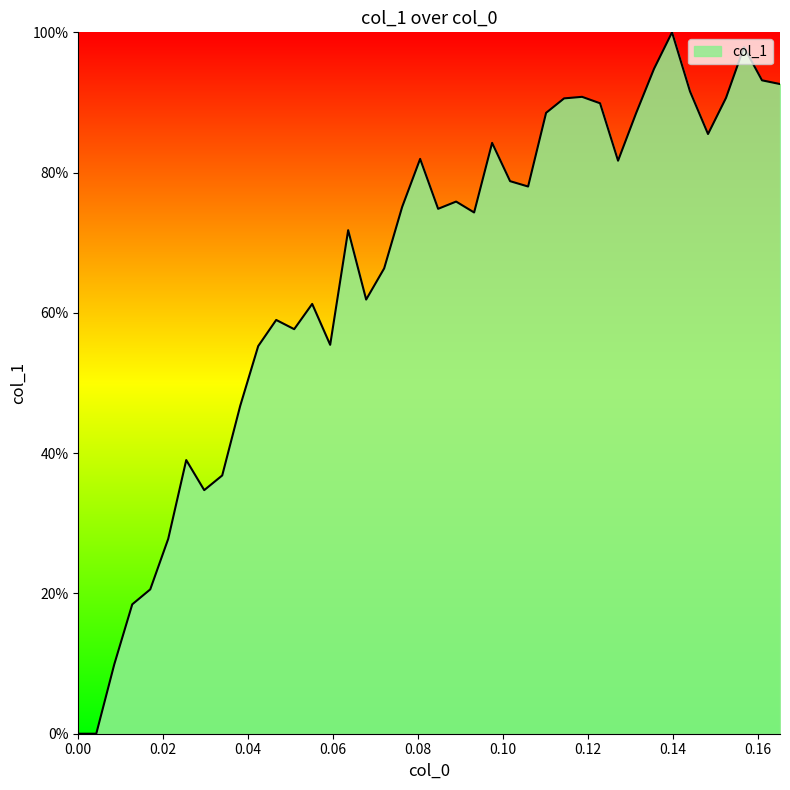

Does the chart have visible grid lines?

No